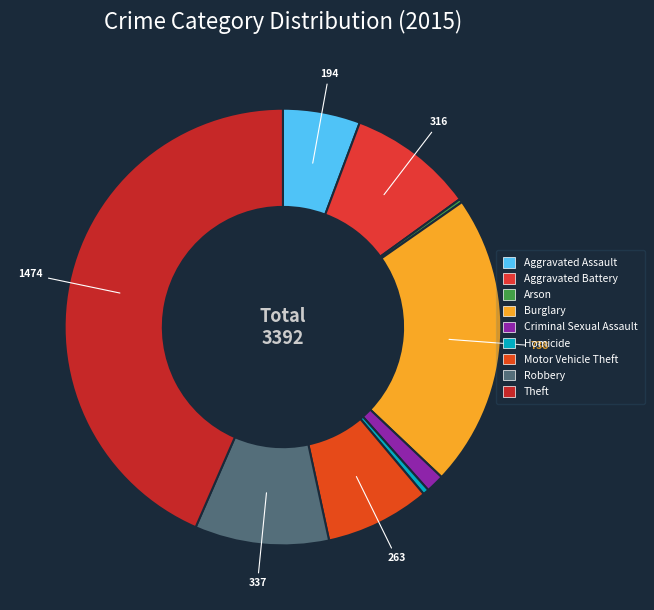

Between Homicide and Aggravated Assault, which is larger?

Aggravated Assault